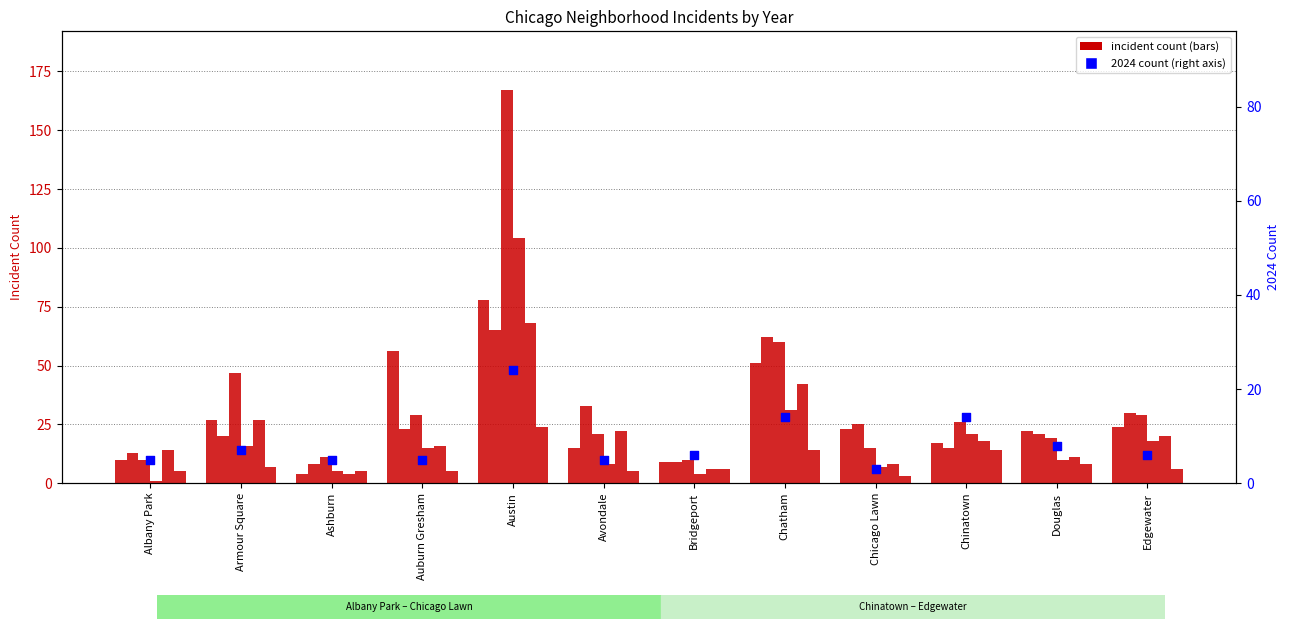

Approximately how many times larger is the value at Douglas compared to Avondale?

1.6